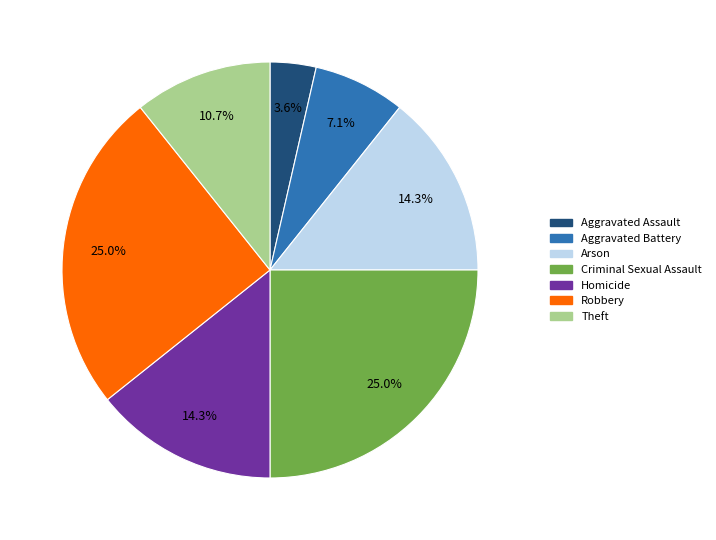

How many segments does this pie chart have?

7